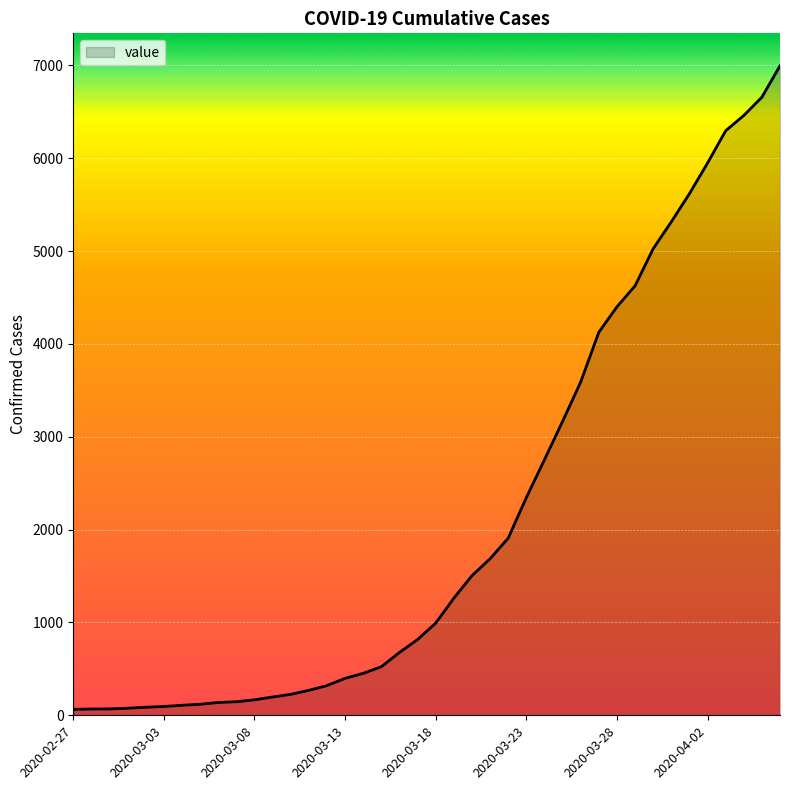

What is the maximum value shown in the chart?

6995